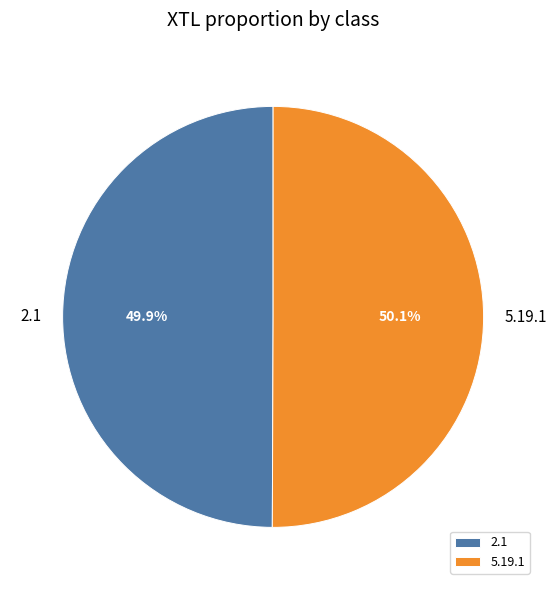

How many slices are in this pie chart?

2